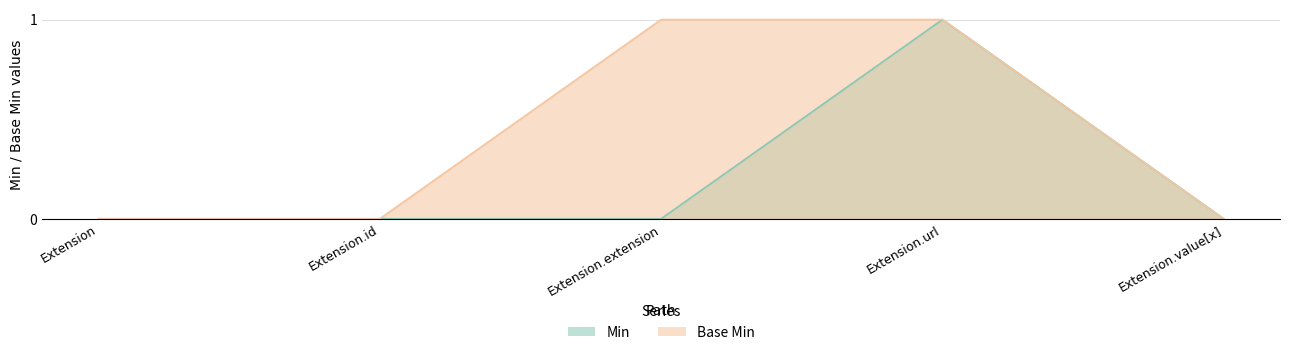

What is the sum of all Min values?

1